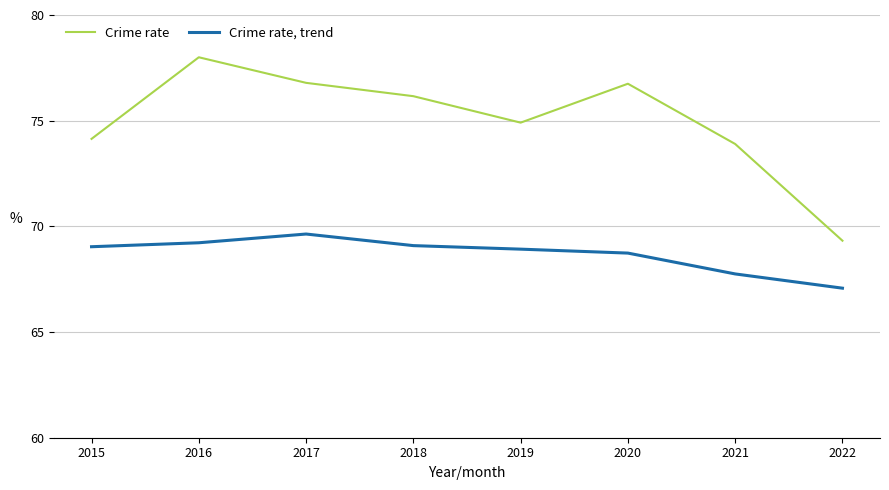

What is the difference between the maximum and minimum values in the Crime rate series?

8.7